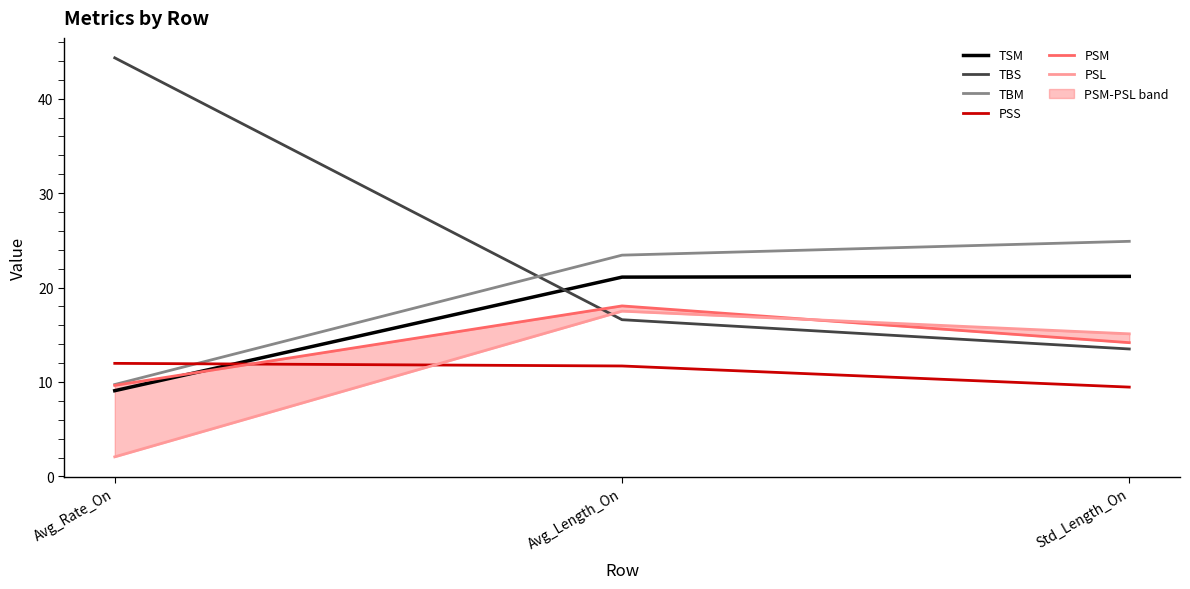

Which series changed the most between Avg_Length_On and Std_Length_On?

PSM